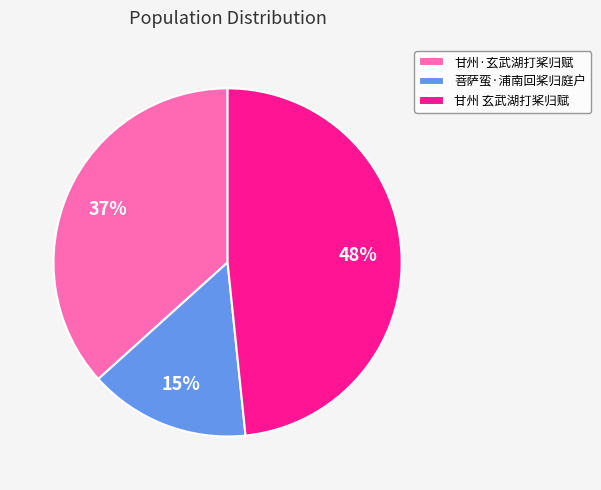

Do 甘州·玄武湖打桨归赋 and 甘州 玄武湖打桨归赋 together represent more than half of the pie?

Yes